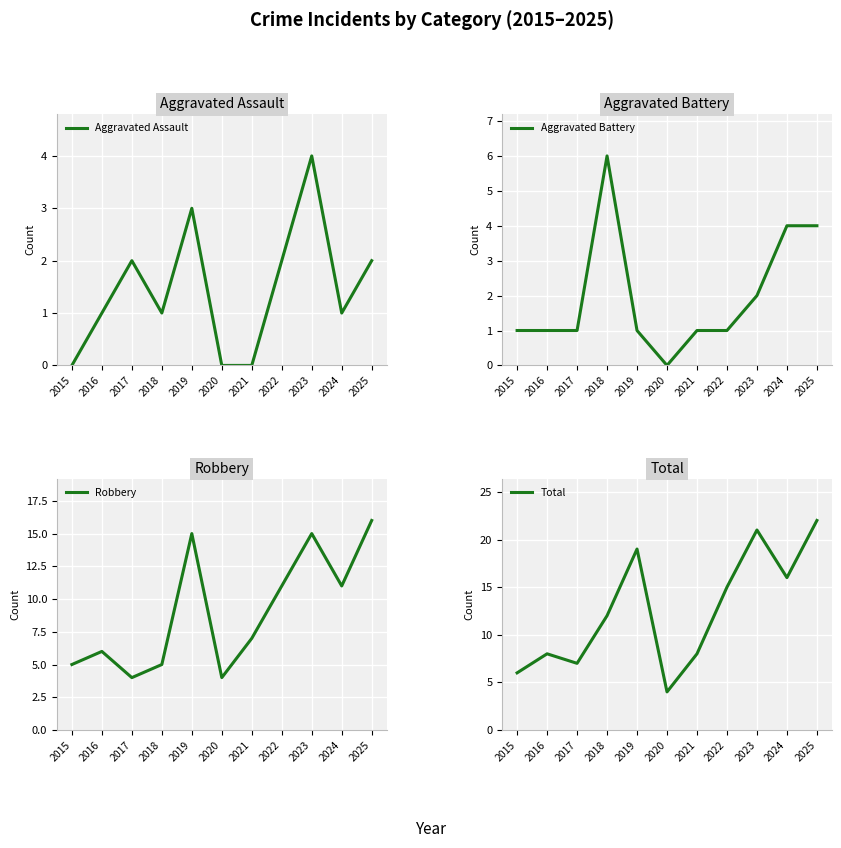

What is the average value of the Aggravated Assault series?

1